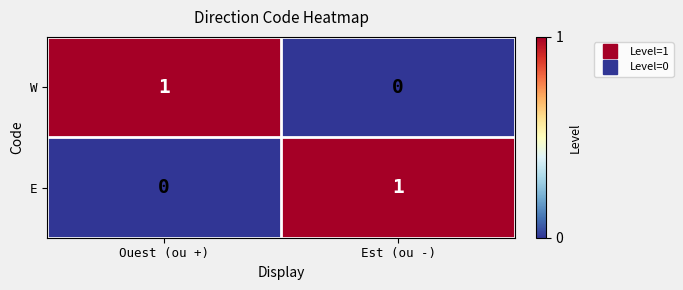

Reading left to right, list all the values displayed in this chart.

W: 1	0
E: 0	1